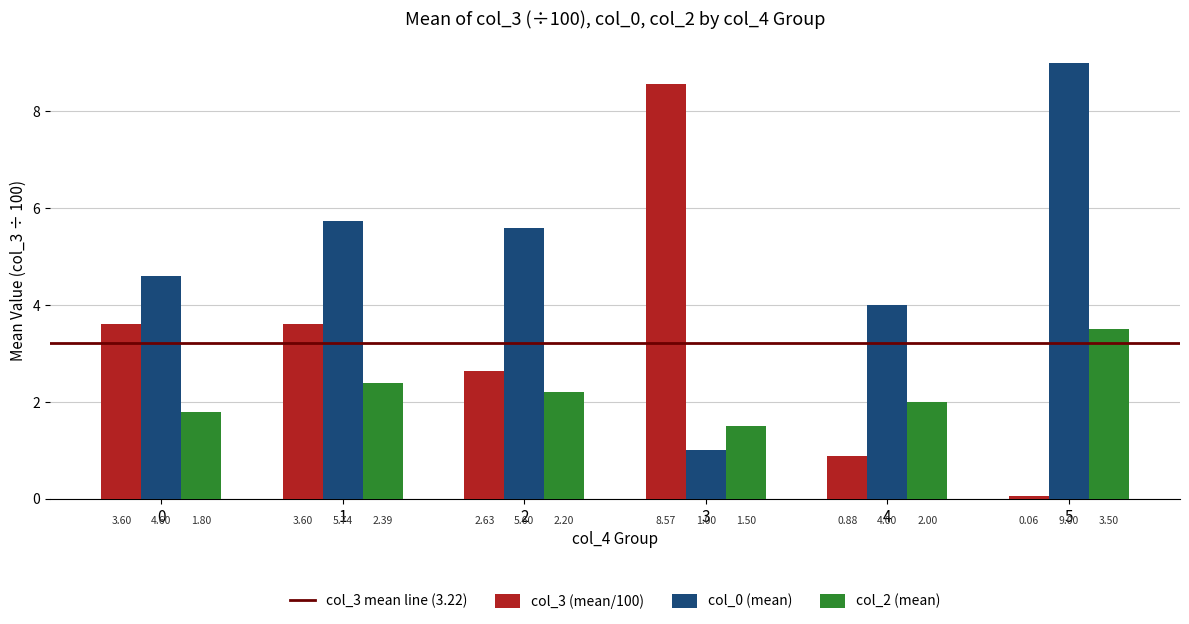

Is the value of col_2 (mean) at 5 greater than the value of col_0 (mean) at 2?

No